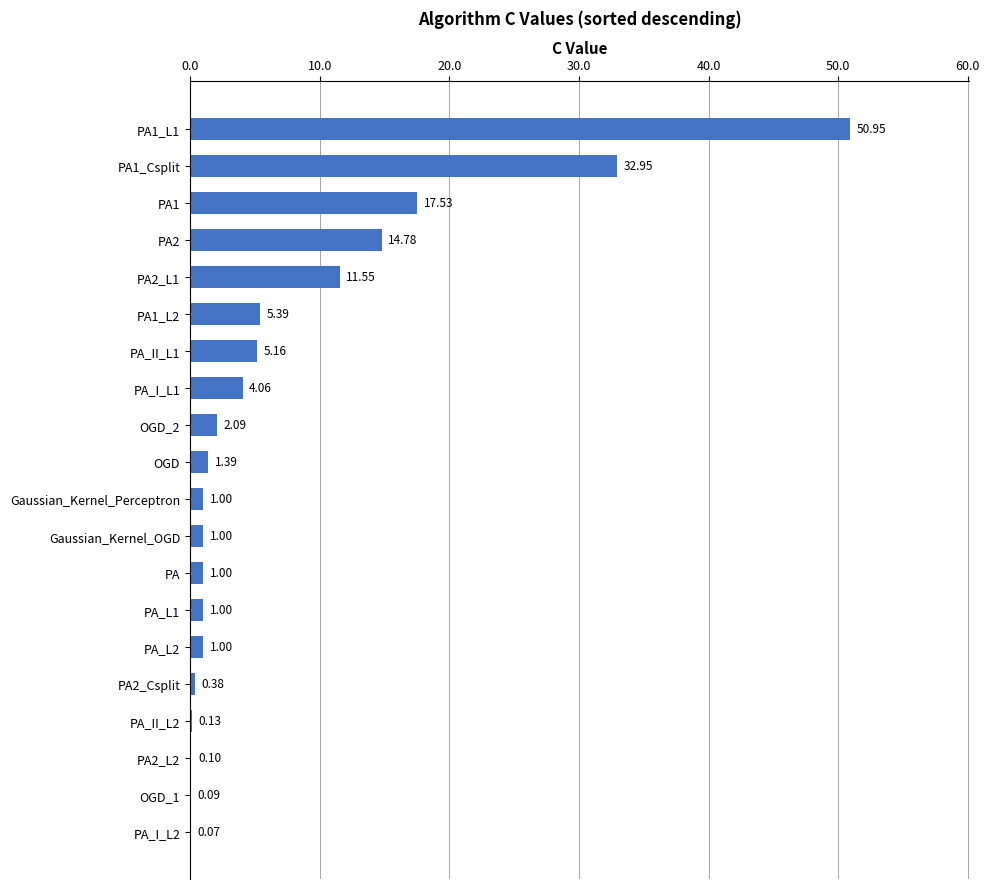

What is the change in value from PA1_L1 to PA_II_L1?

-45.8